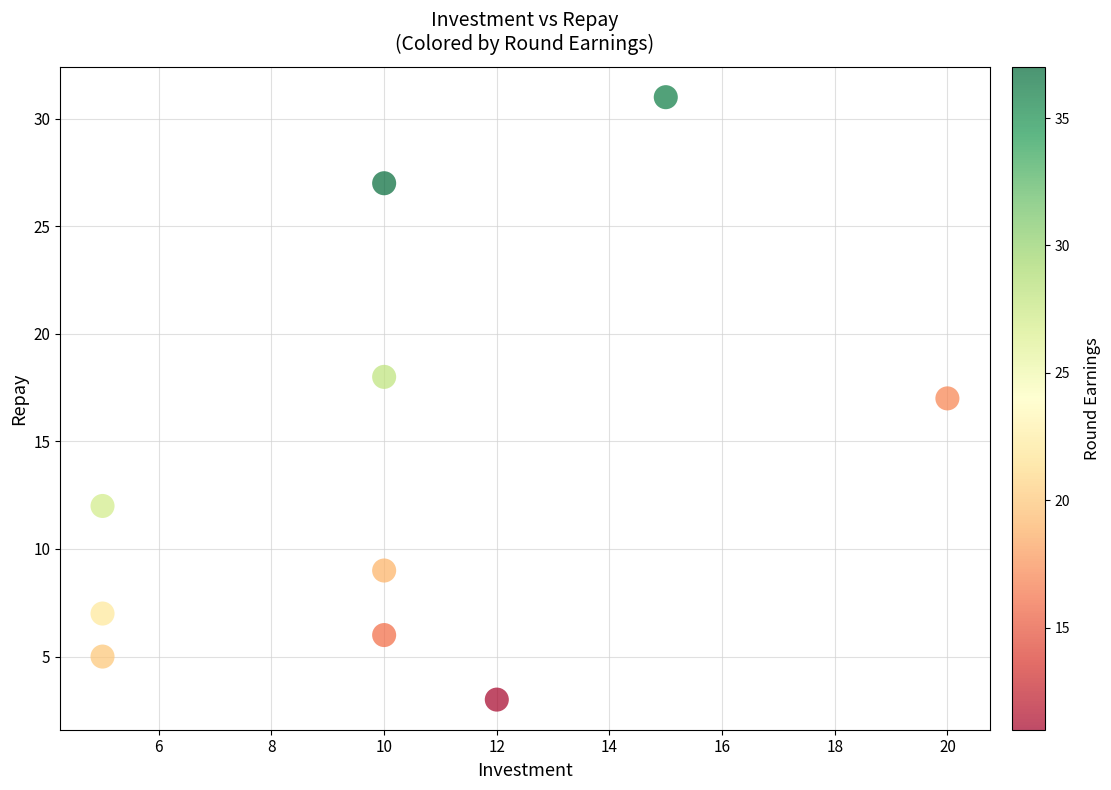

What is the range of X values (max minus min)?

15